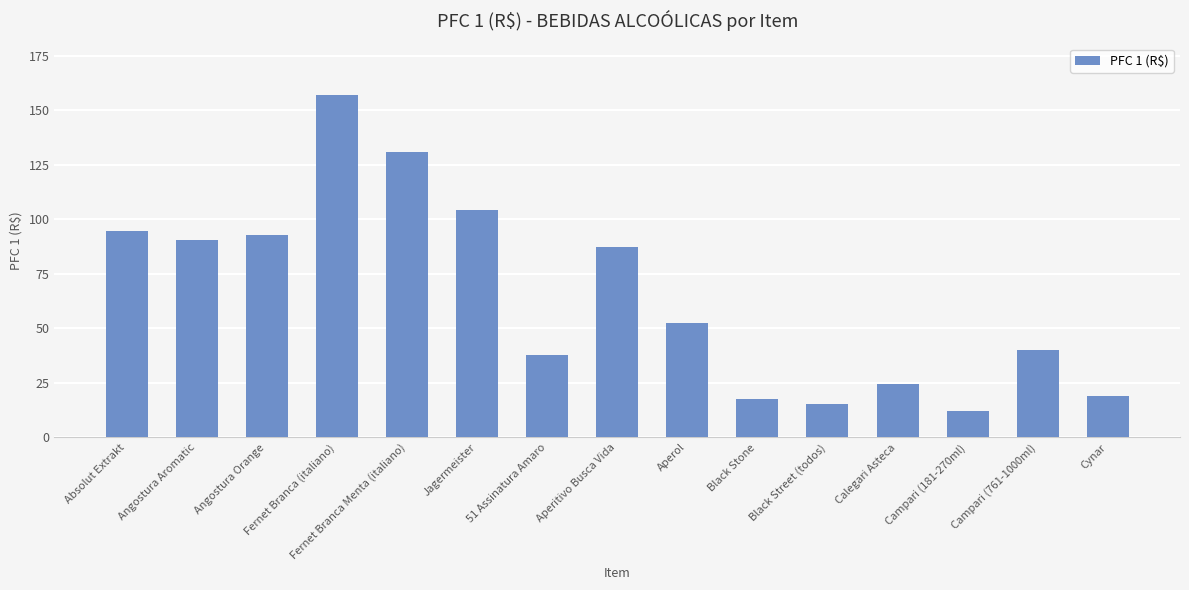

What is the greatest value displayed?

156.9